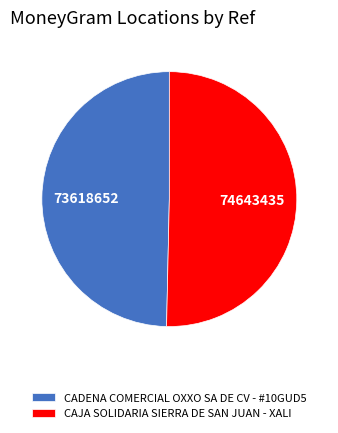

Is it true that CADENA COMERCIAL OXXO SA DE CV - #10GUD5 is 63% of the pie?

False